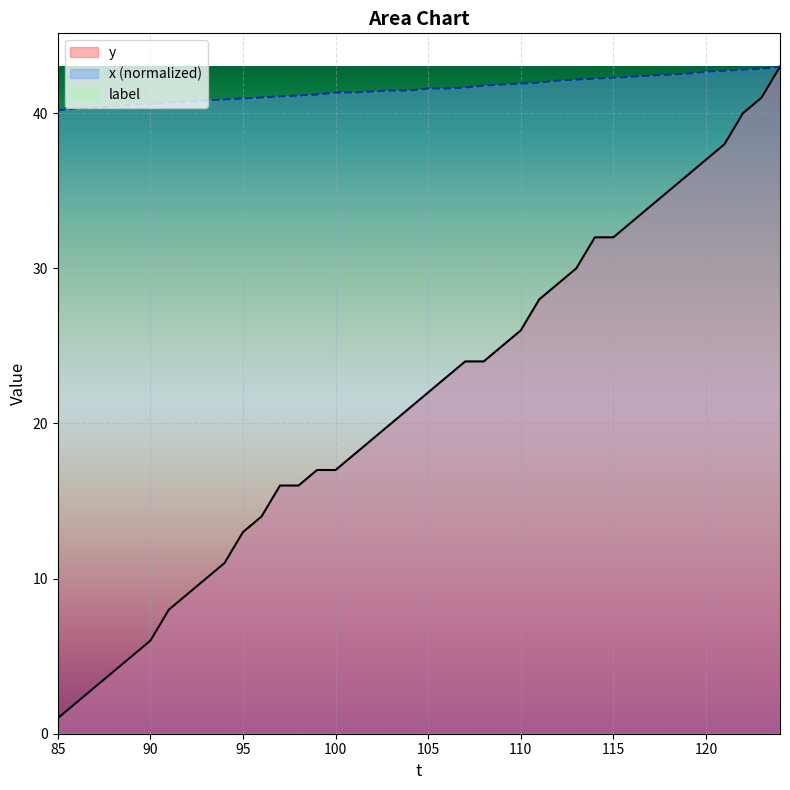

How many lines are shown in the chart?

3